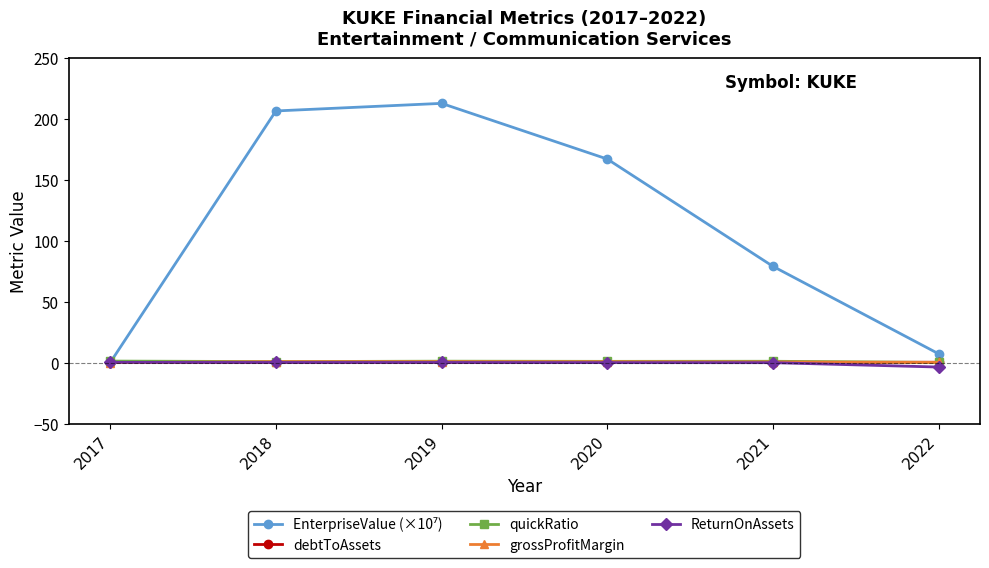

What is the greatest value displayed?

212.7